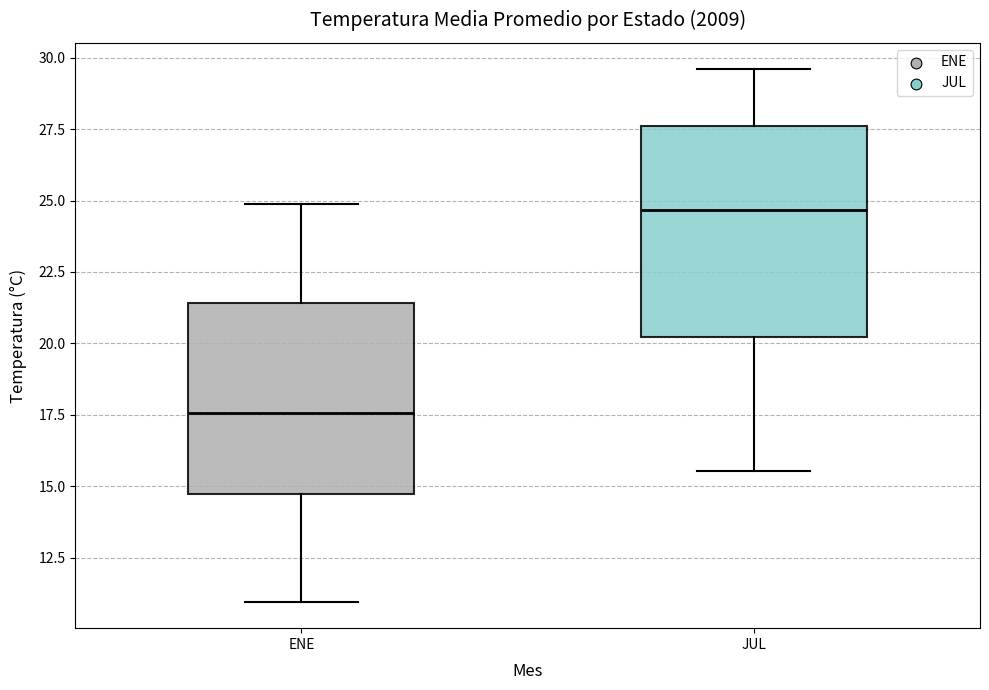

Reading left to right, transcribe this box plot: for each box, give where its median line is, the range the box spans, and where its two whiskers end, as read against the y-axis. The values are not printed on the chart, so give them approximately, as read against the axis.

ENE: median 17.5, box 14.5 to 21.5, whiskers 11.0 to 25.0
JUL: median 24.5, box 20.0 to 27.5, whiskers 15.5 to 29.5